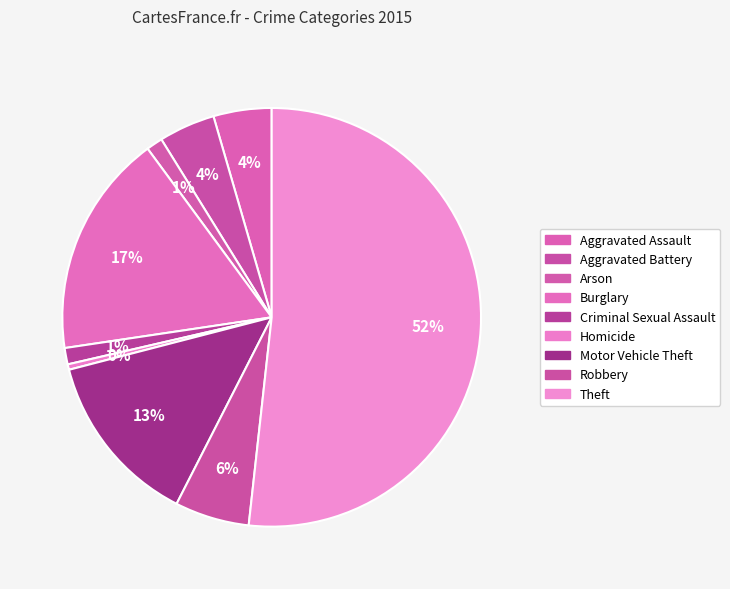

Is it true that Theft is 42% of the pie?

False